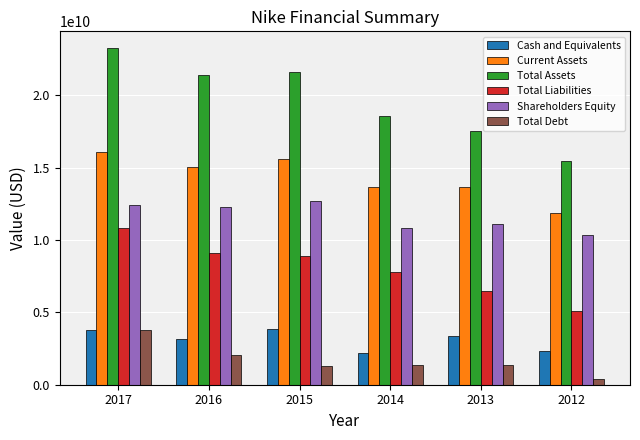

Which series has the largest total across all categories?

Total Assets